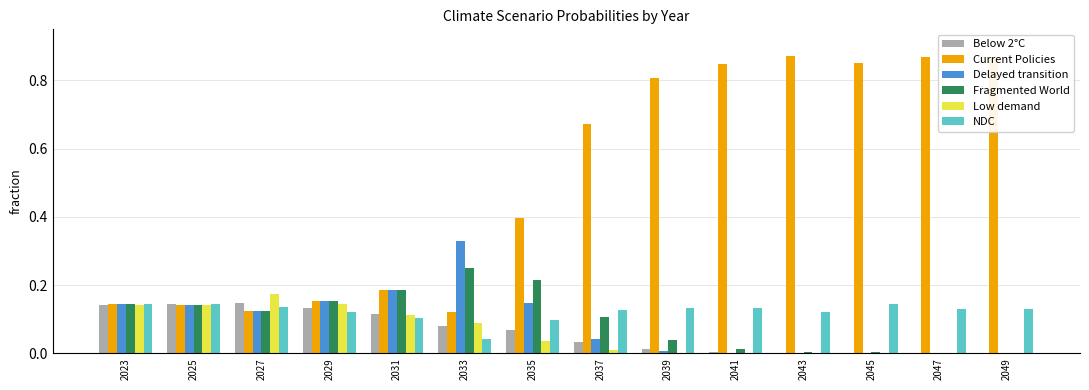

The Low demand series shows 0.0 at 2033. True or false?

False